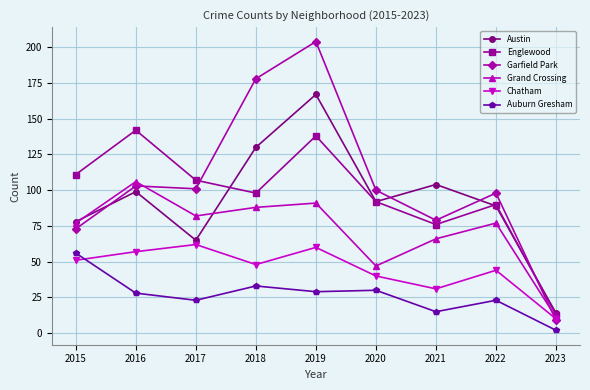

Is the value of Auburn Gresham at 2023 greater than the value of Chatham at 2017?

No